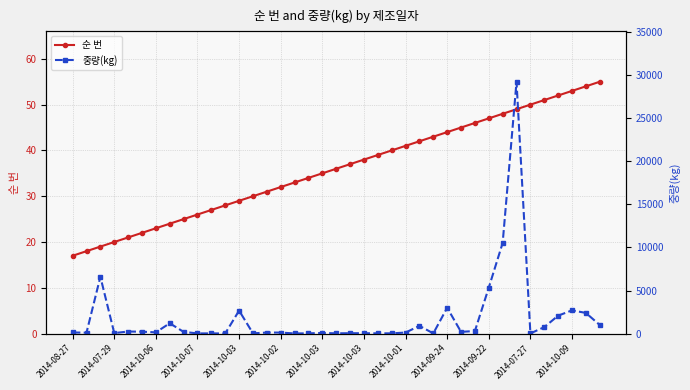

How many data points in 순 번 are less than 36?

19